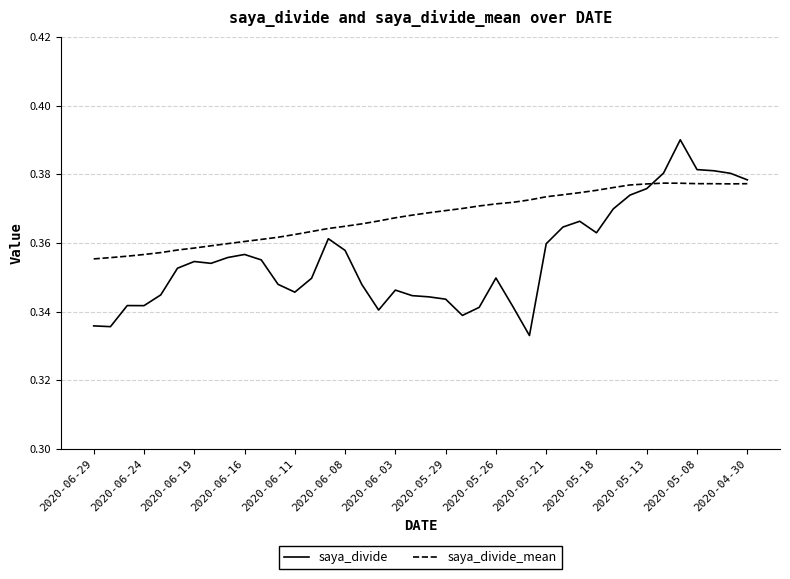

Which series has the largest total across all categories?

saya_divide_mean